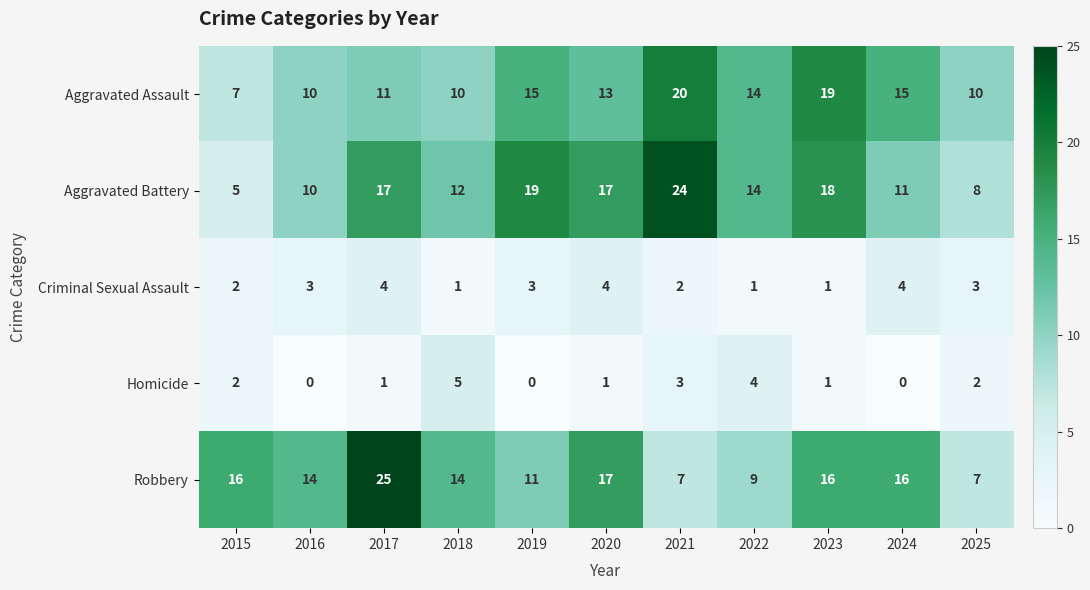

What is the greatest value displayed?

25